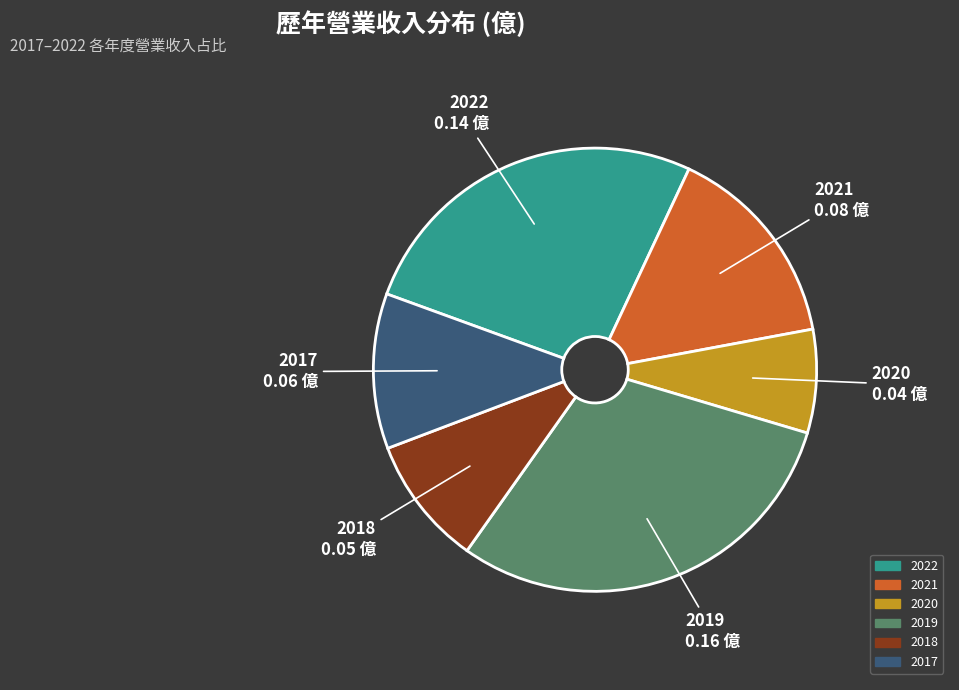

Count the number of slices in the pie.

6